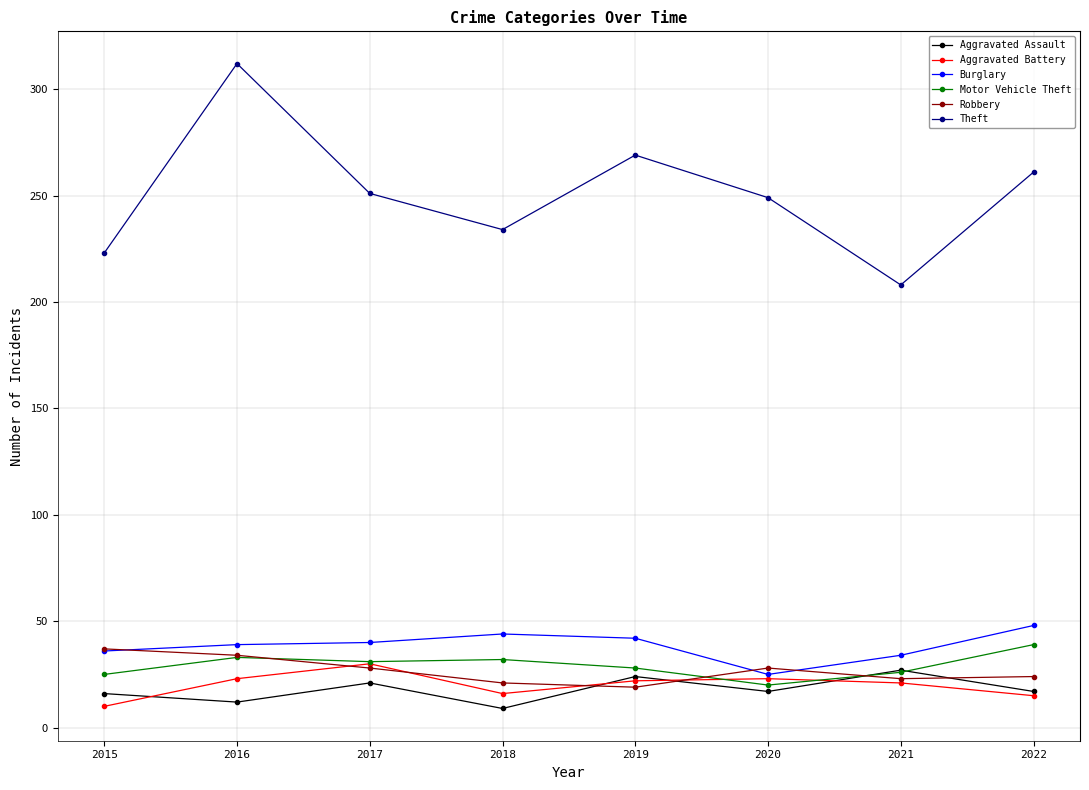

True or false: Theft and Burglary intersect in this chart.

False